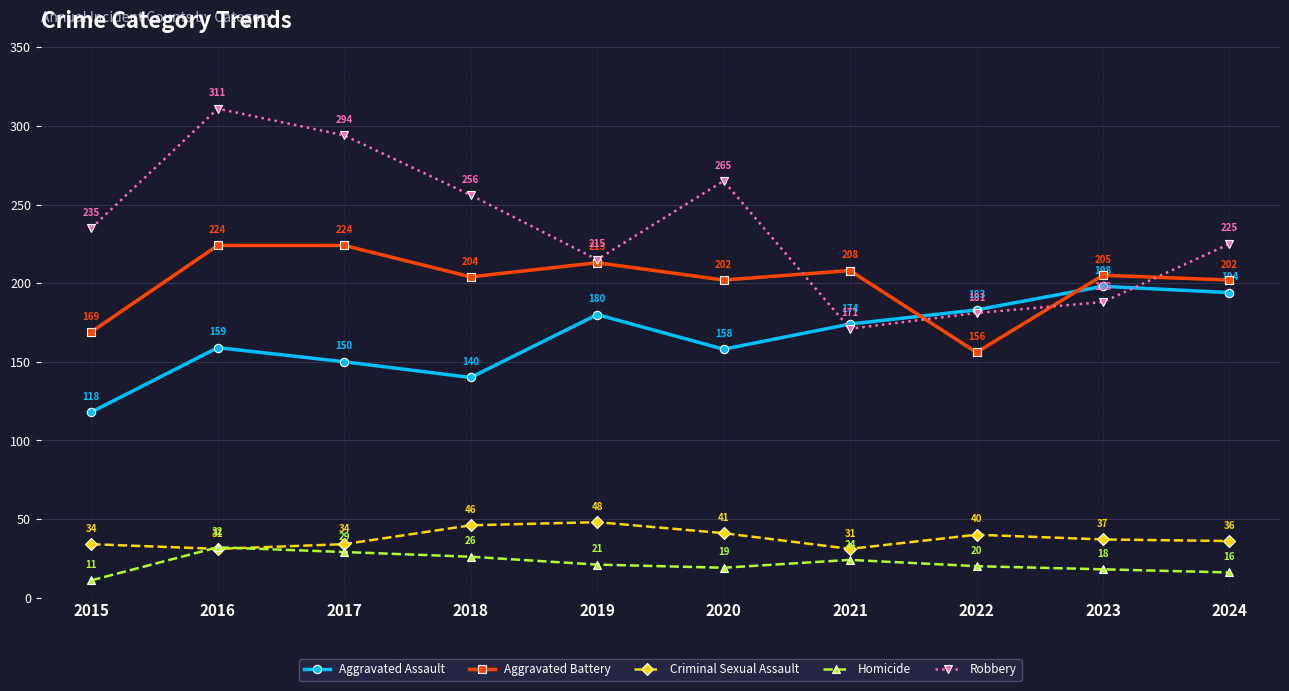

Does the chart have visible grid lines?

Yes